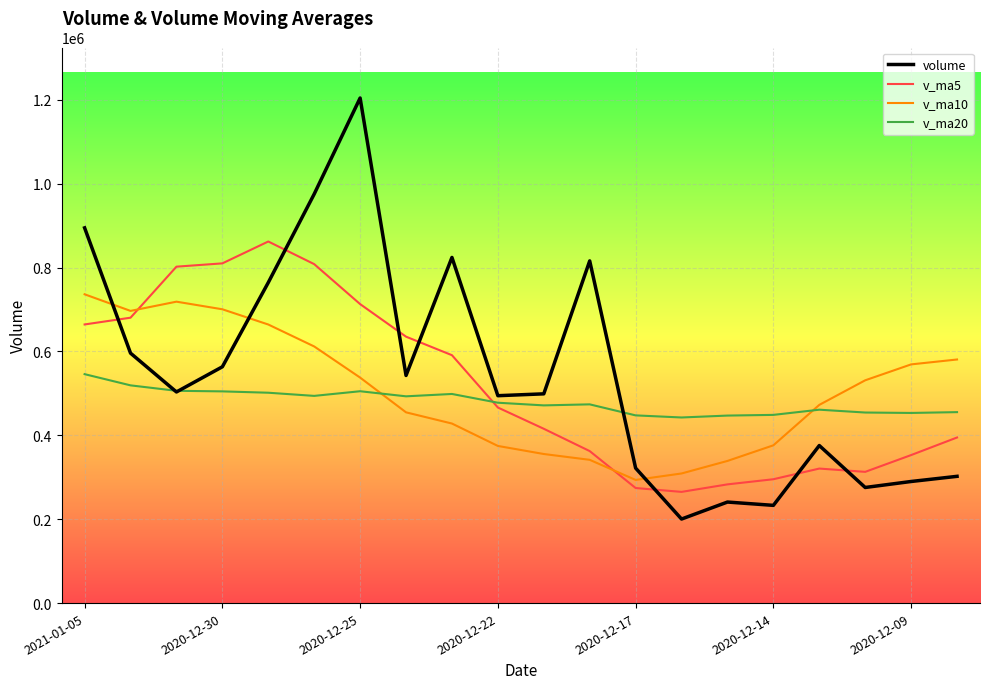

How many intersections are there between v_ma5 and volume?

7